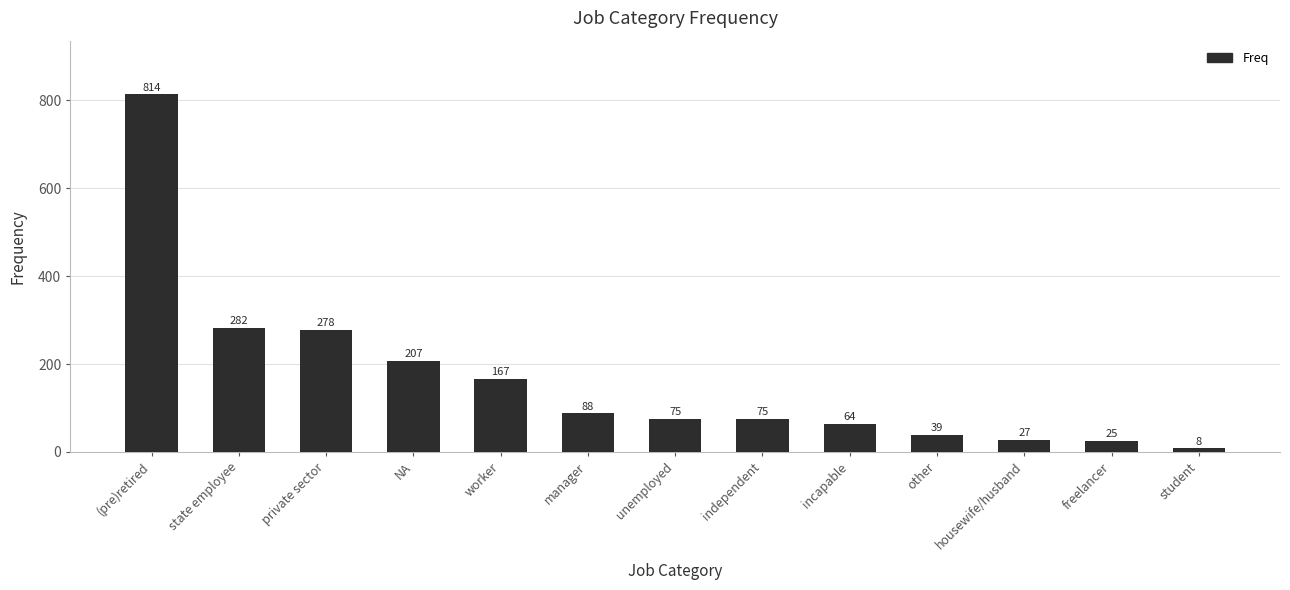

True or false: the data shows 8 at student.

True